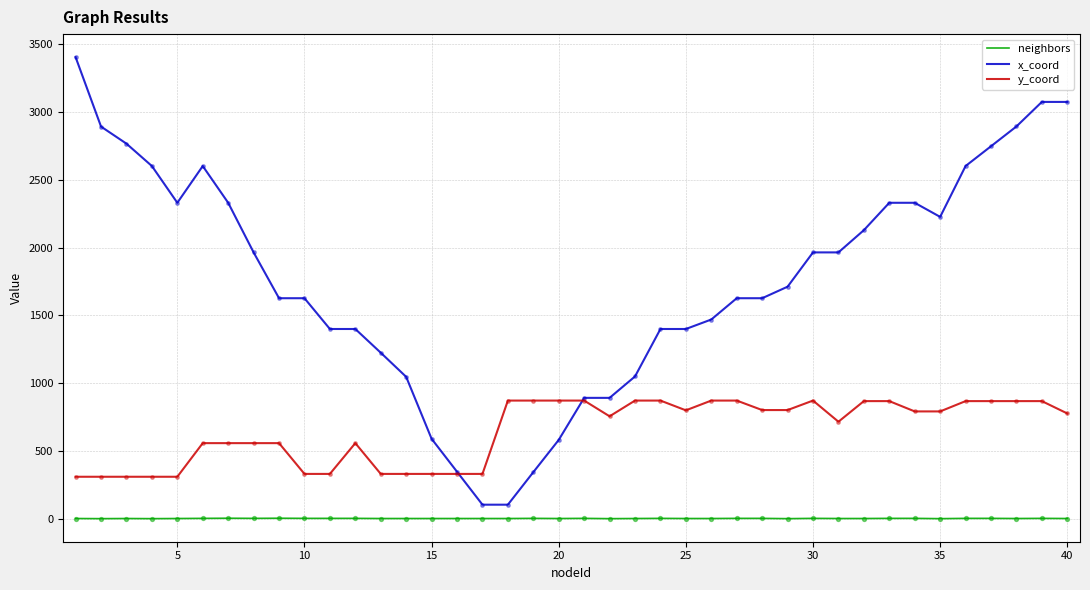

What are all the series names shown in the legend?

neighbors, x_coord, y_coord